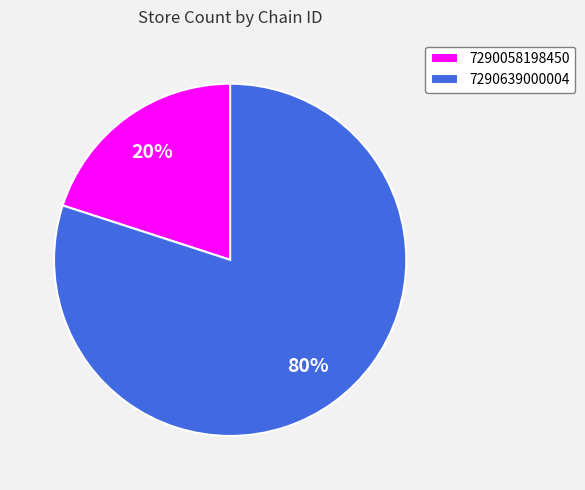

Which category accounts for the majority?

7290639000004